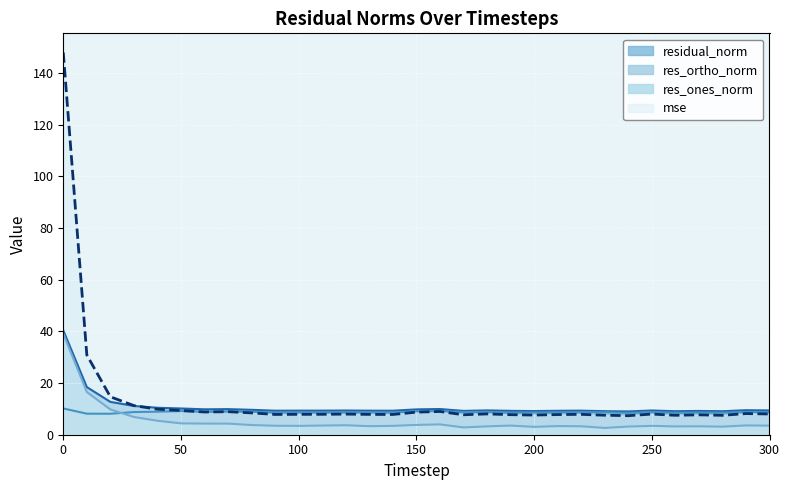

How many lines are shown in the chart?

4